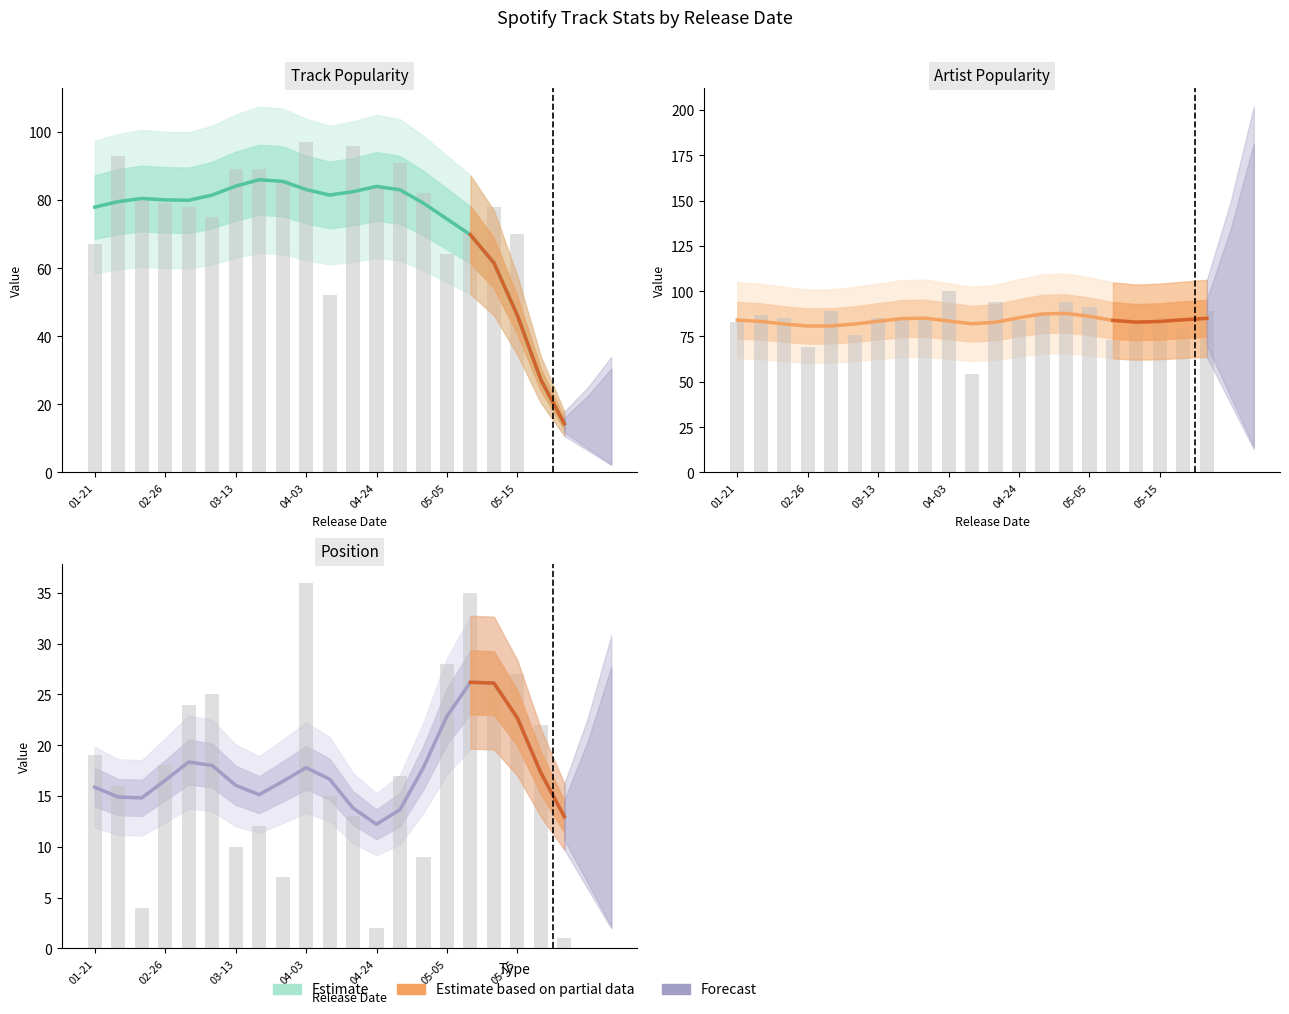

What is the average value of the Artist_Popularity series?

83.8